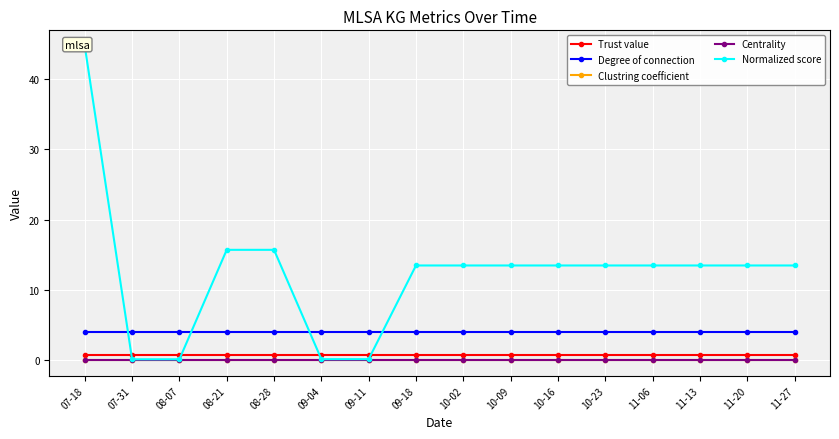

What is the average value of the Normalized score series?

12.4